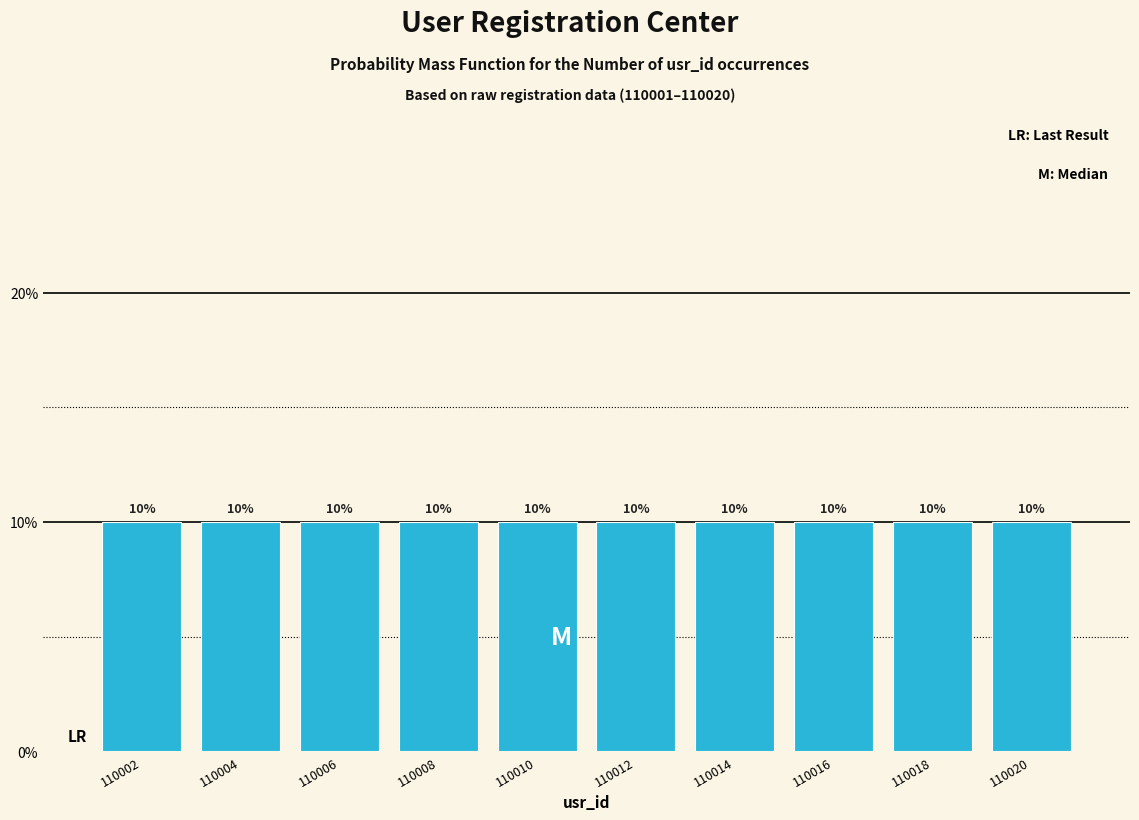

Reading left to right, list every bar in this chart as the range it spans on the x-axis followed by its height.

110001 to 110003: 10
110003 to 110005: 10
110005 to 110007: 10
110007 to 110009: 10
110009 to 110011: 10
110011 to 110013: 10
110013 to 110015: 10
110015 to 110017: 10
110017 to 110019: 10
110019 to 110021: 10